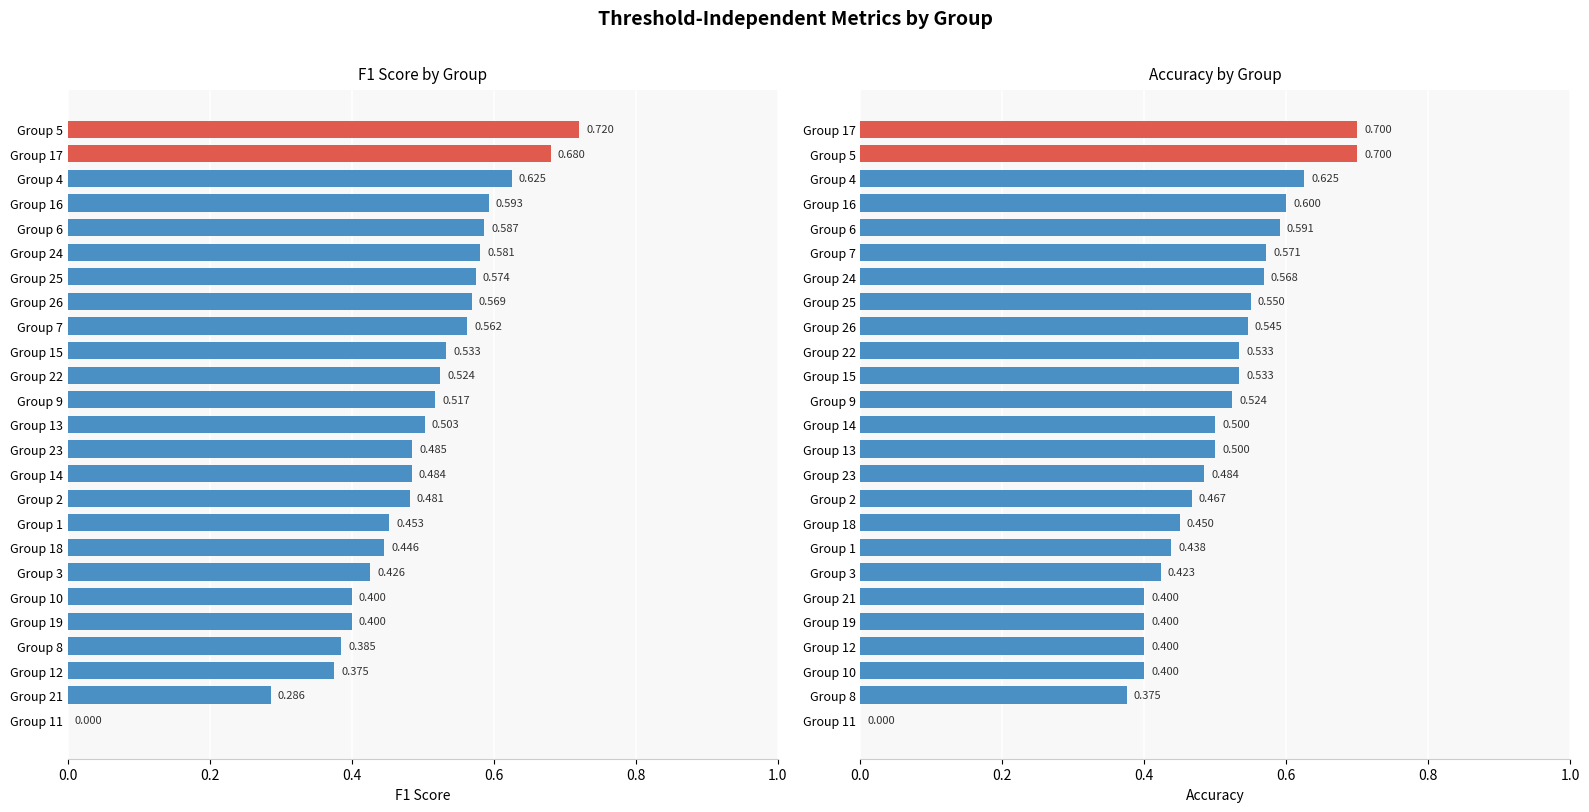

The value of F1 Score at Group 2 is 0.5. True or false?

True